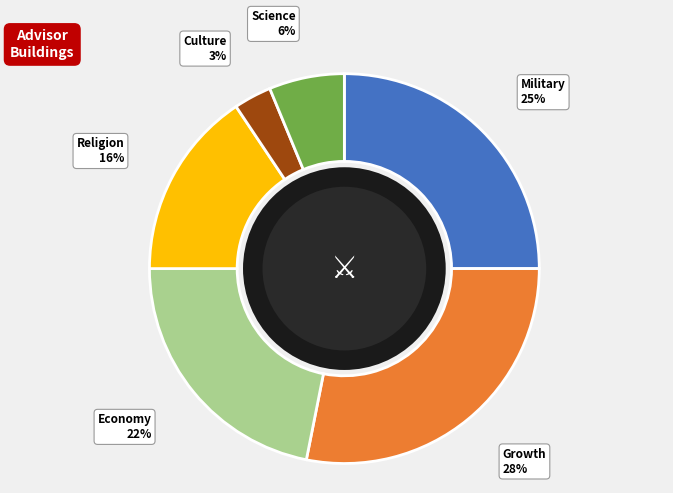

Does any single category account for the majority?

No